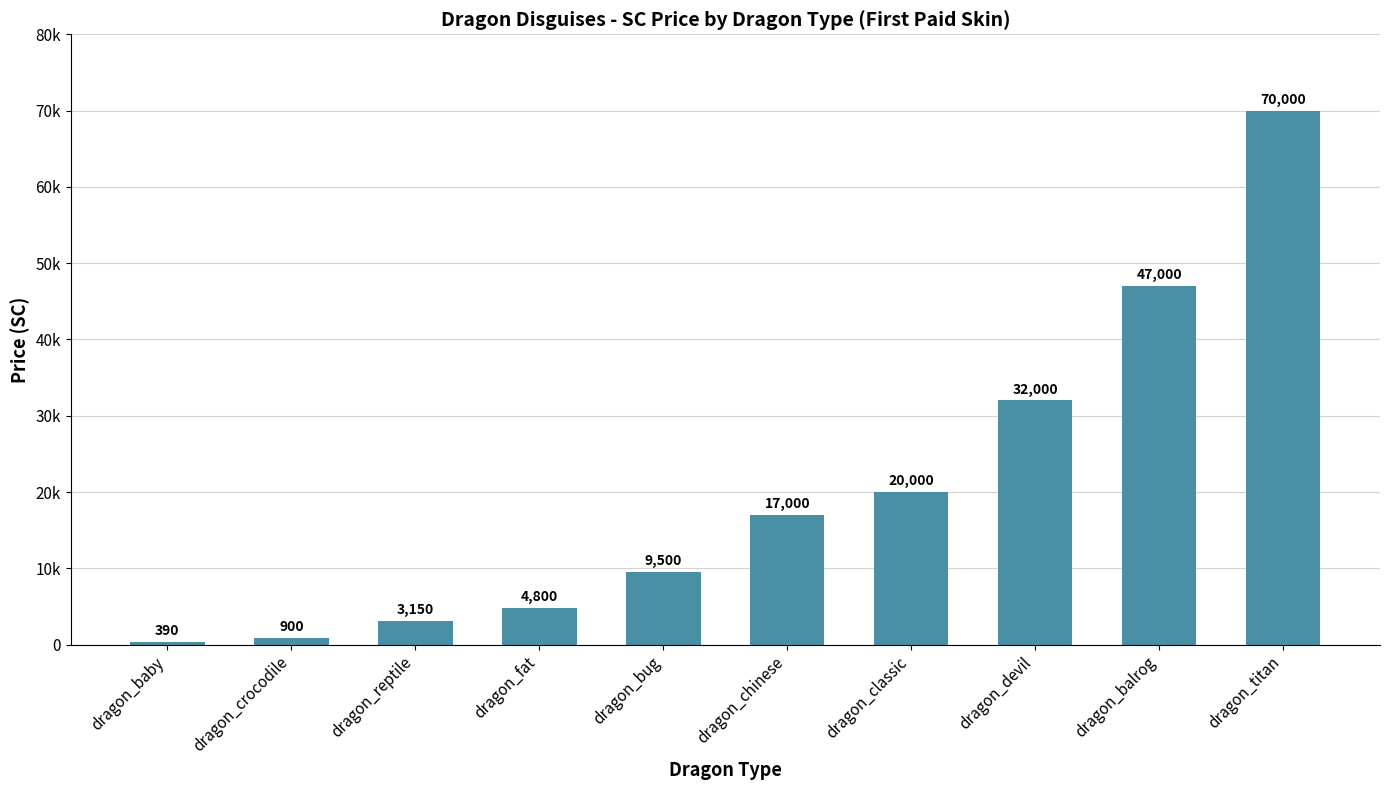

The value at dragon_baby is 390. True or false?

True